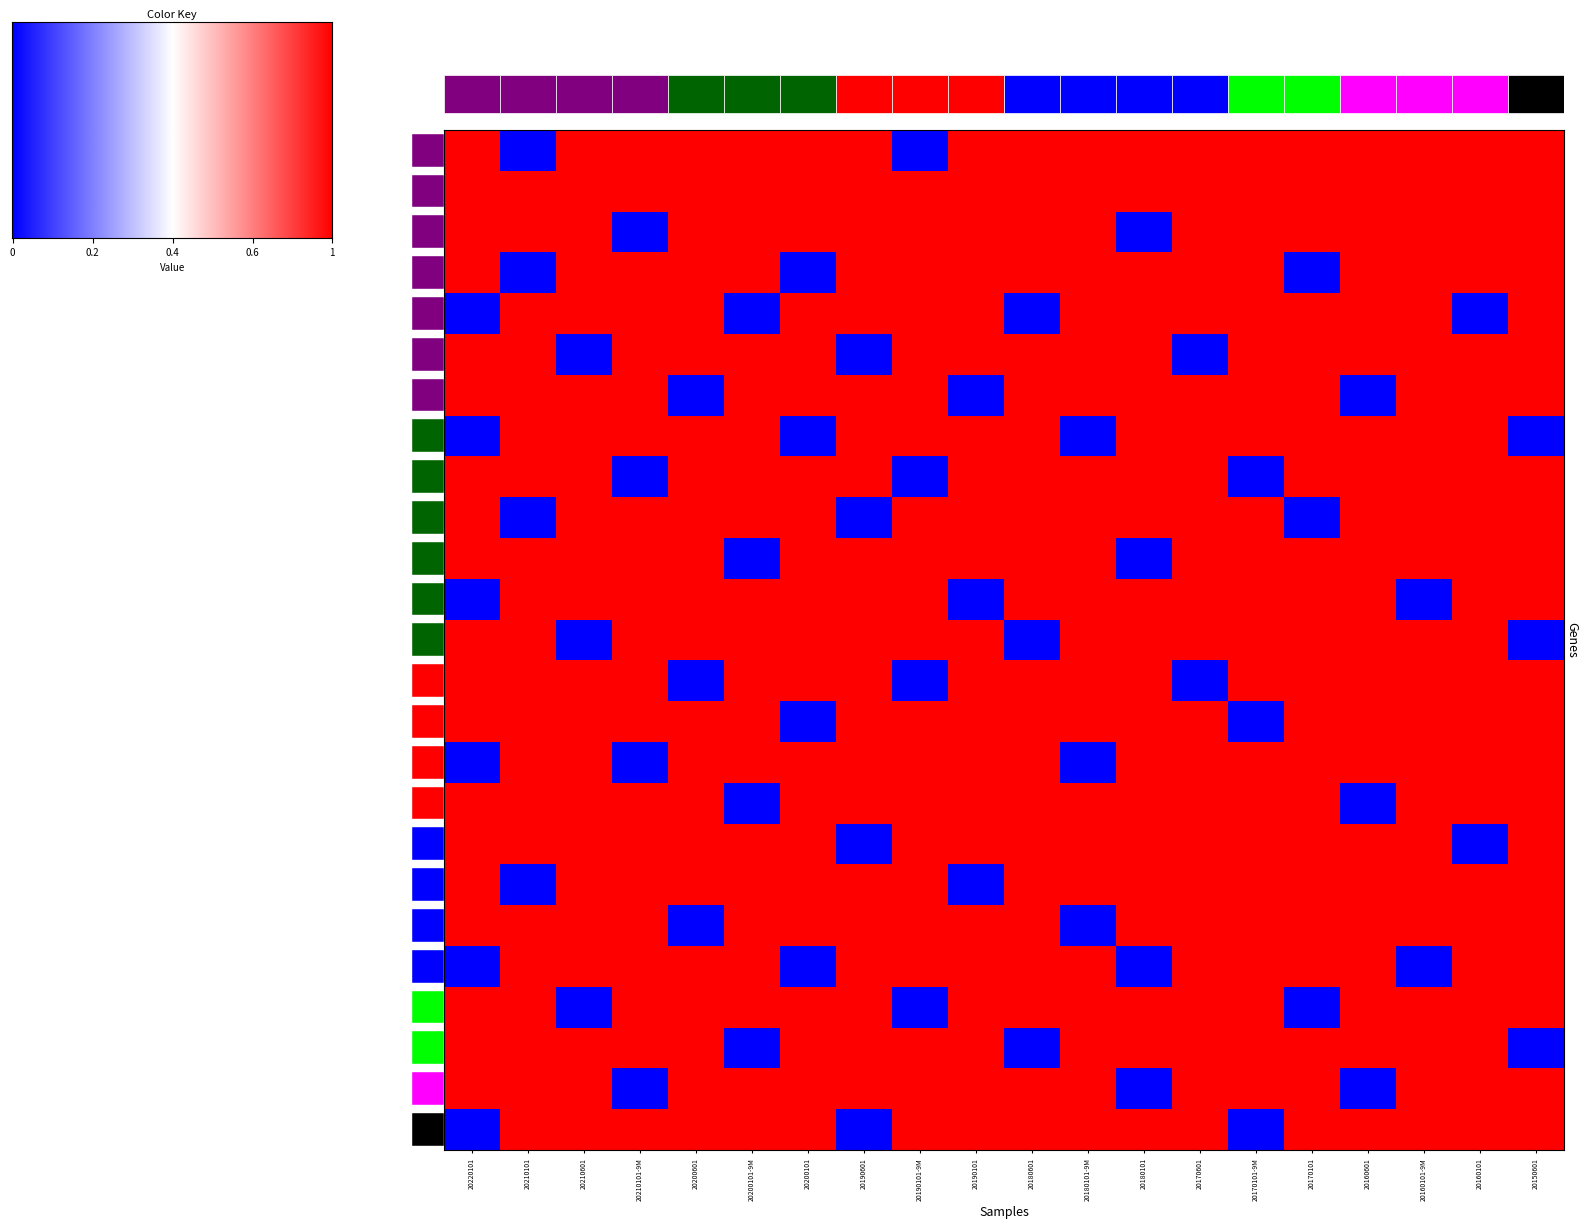

At how many categories does at least one series exceed 0?

20